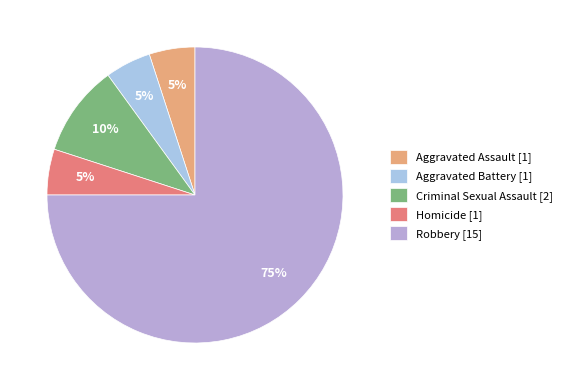

Which slice is the largest?

Robbery